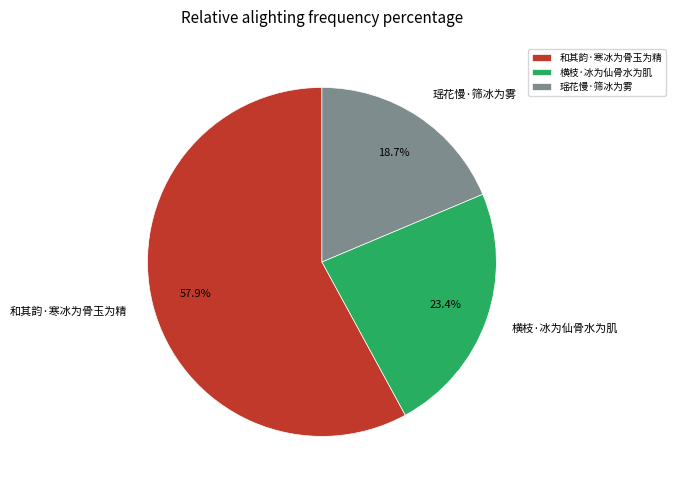

Does any single category account for the majority?

Yes